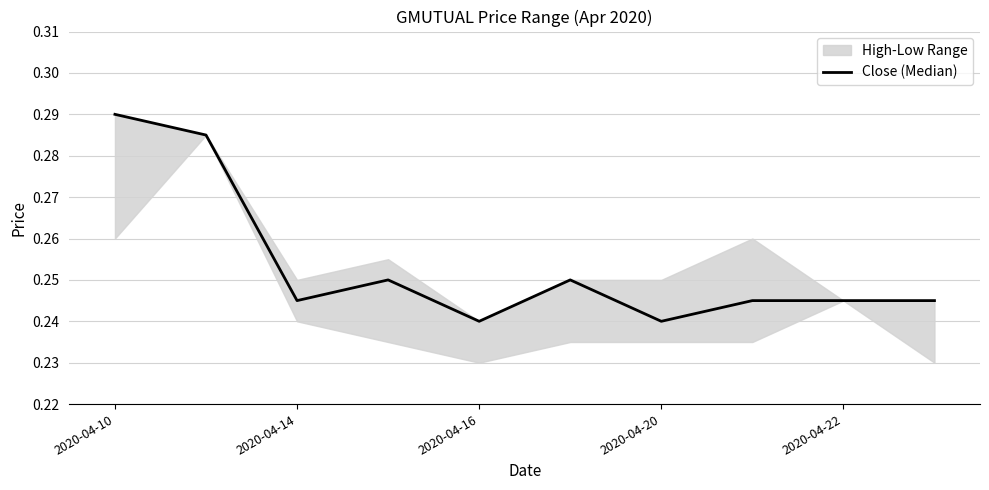

The chart shows a value of 0.2 at 2020-04-22. True or false?

True